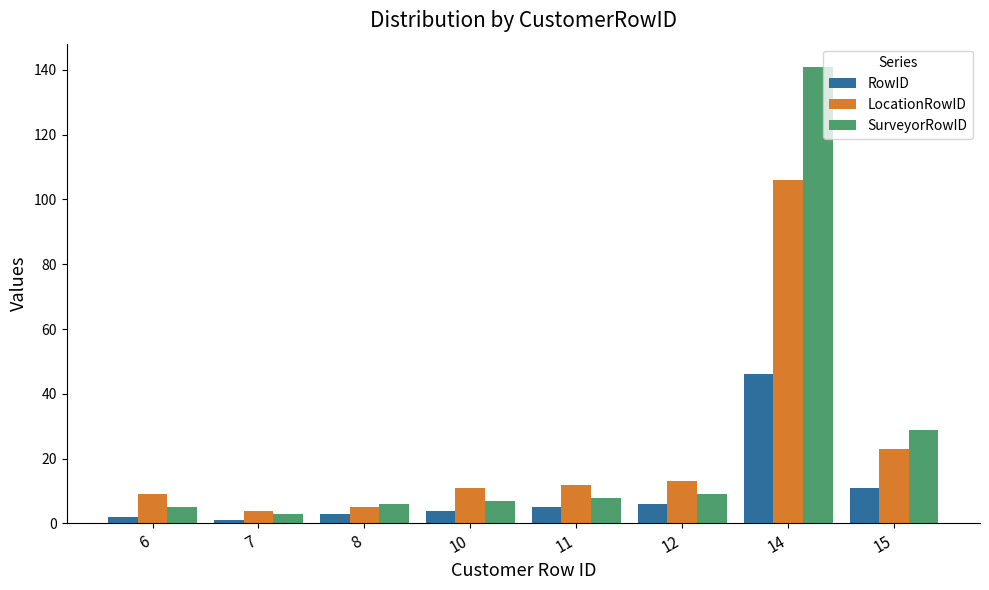

What is the sum of all SurveyorRowID values?

208